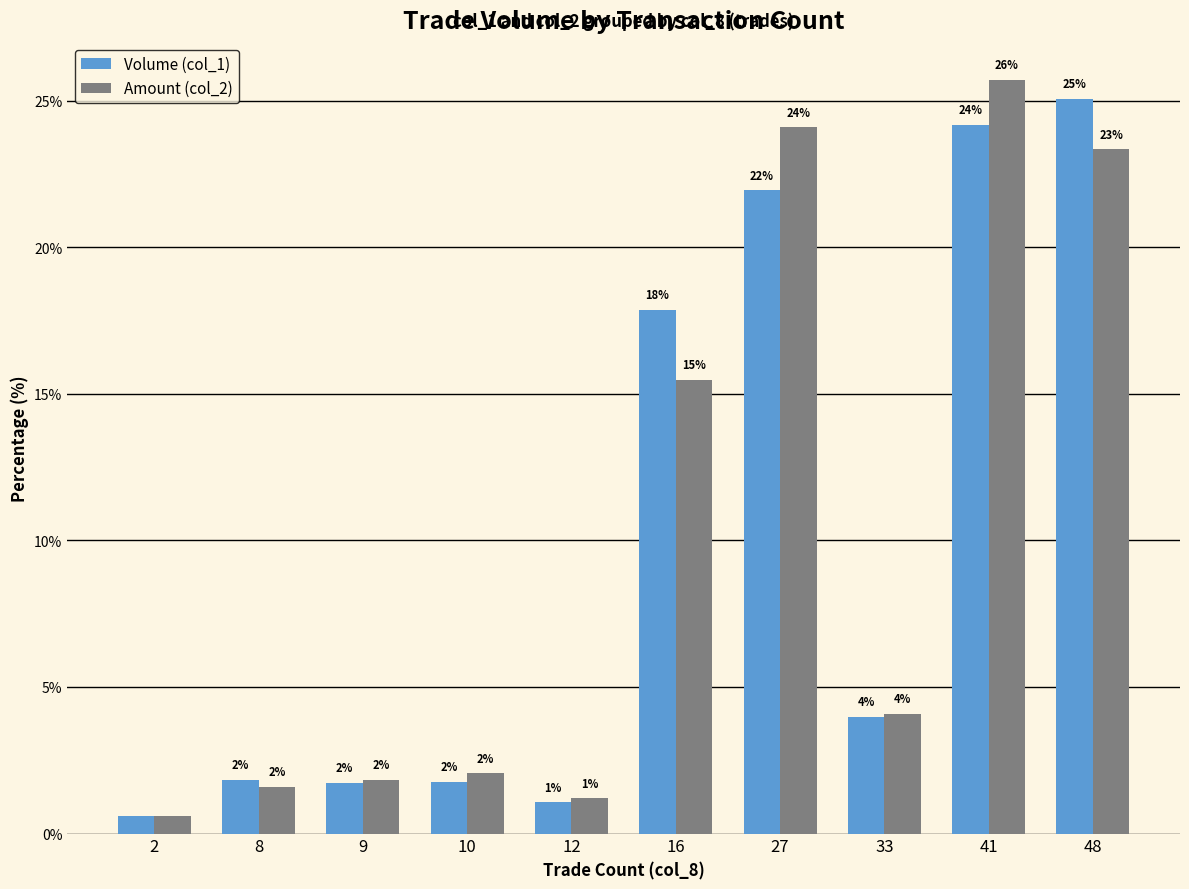

Reading left to right, extract all data points from this chart.

Volume (col_1): 0.6	1.8	1.7	1.8	1.1	17.9	21.9	4.0	24.2	25.1
Amount (col_2): 0.6	1.6	1.8	2.1	1.2	15.5	24.1	4.1	25.7	23.3